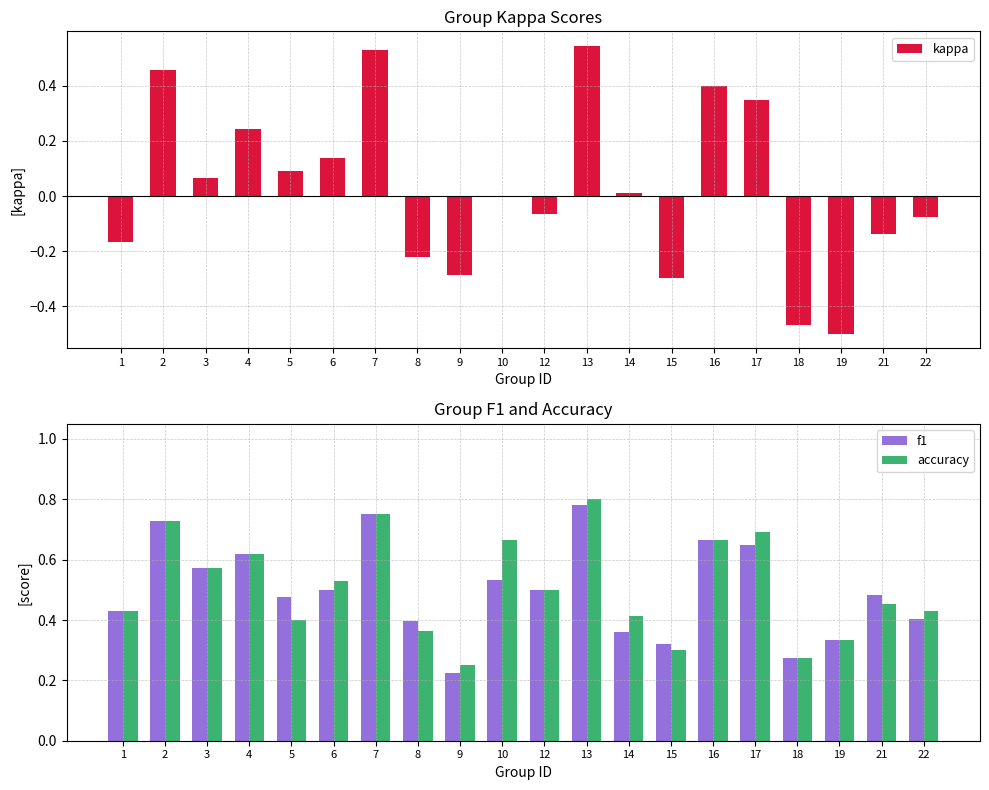

What is the average value of the accuracy series?

0.5